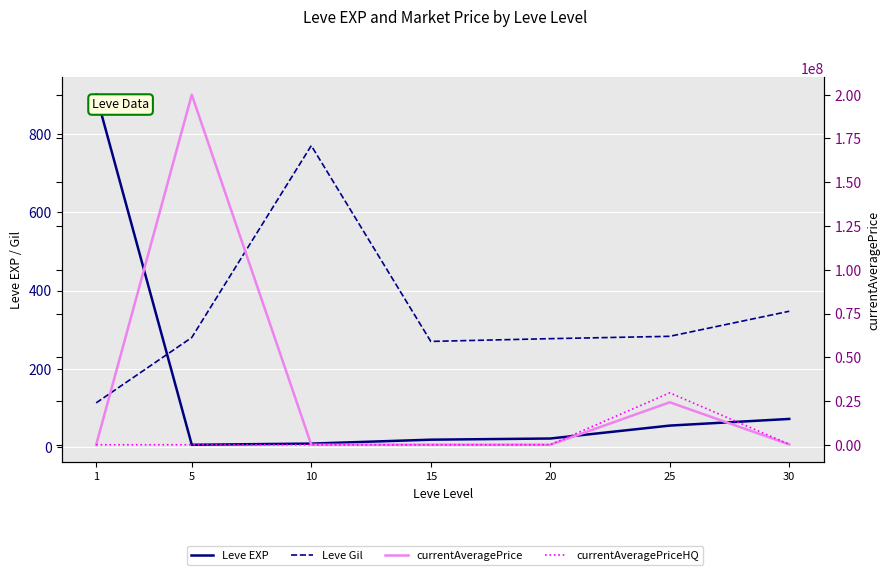

What is the value of the Leve Gil point at the 5th from the left?

277.0